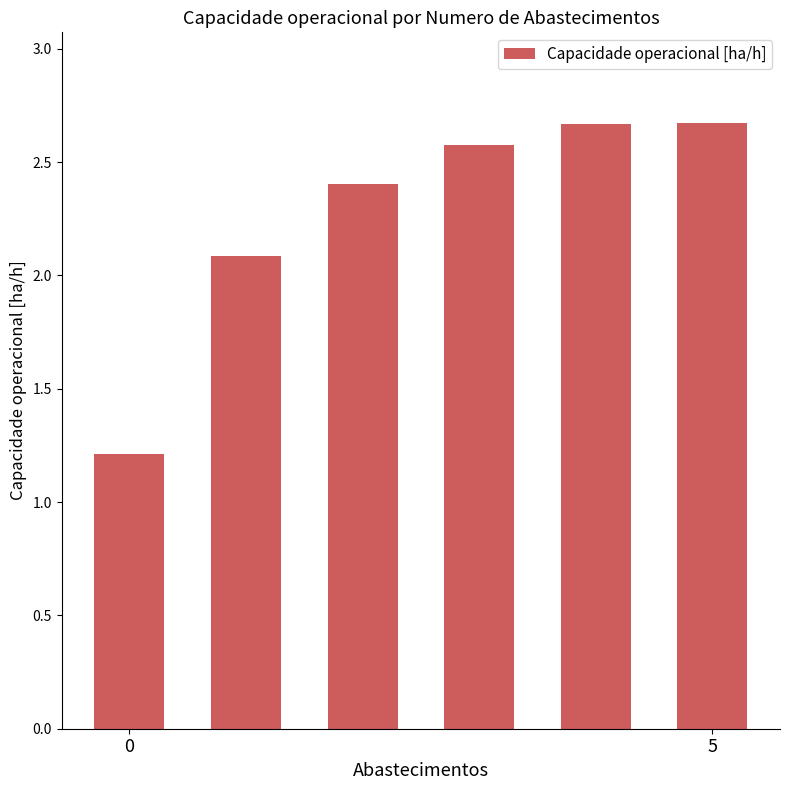

What is the value of the 3rd bar from the left?

2.4